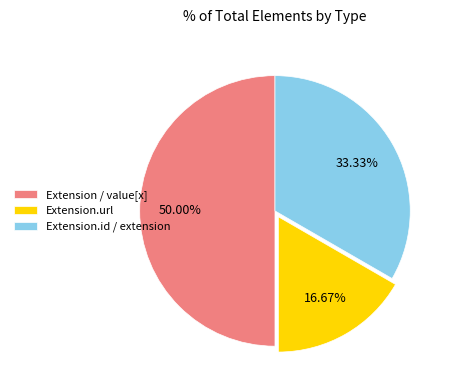

Rank the categories by value from lowest to highest.

Extension.url, Extension.id / extension, Extension / value[x]